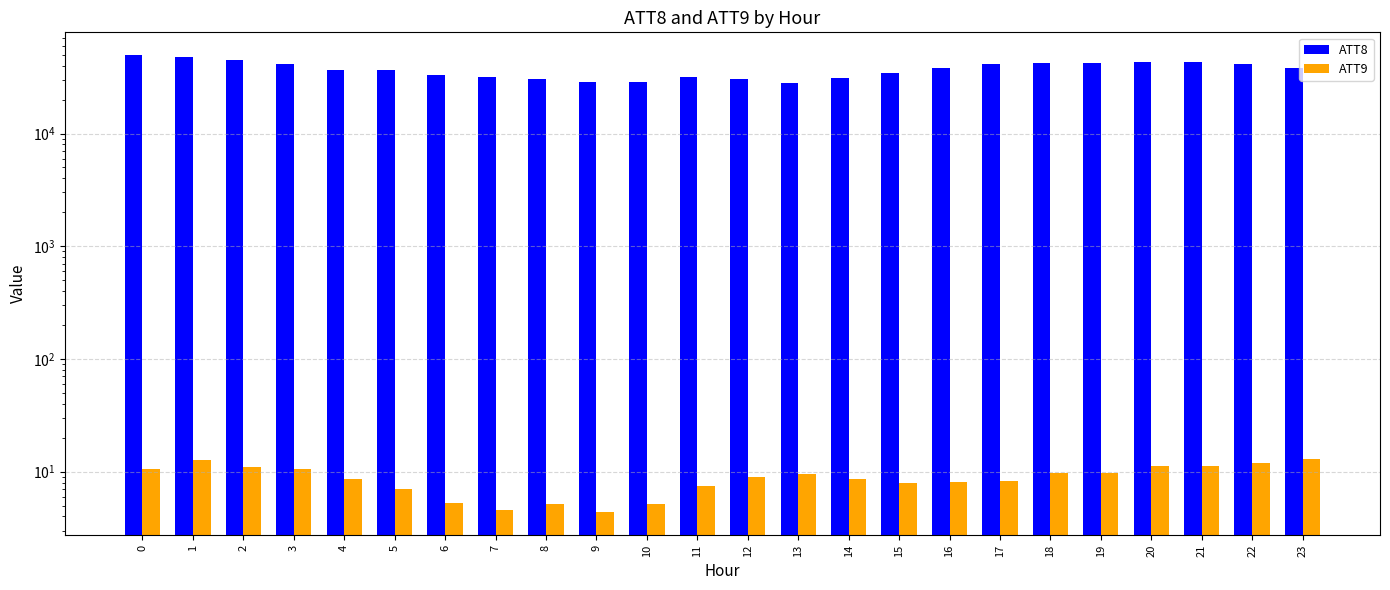

How many bars are there in each group?

2